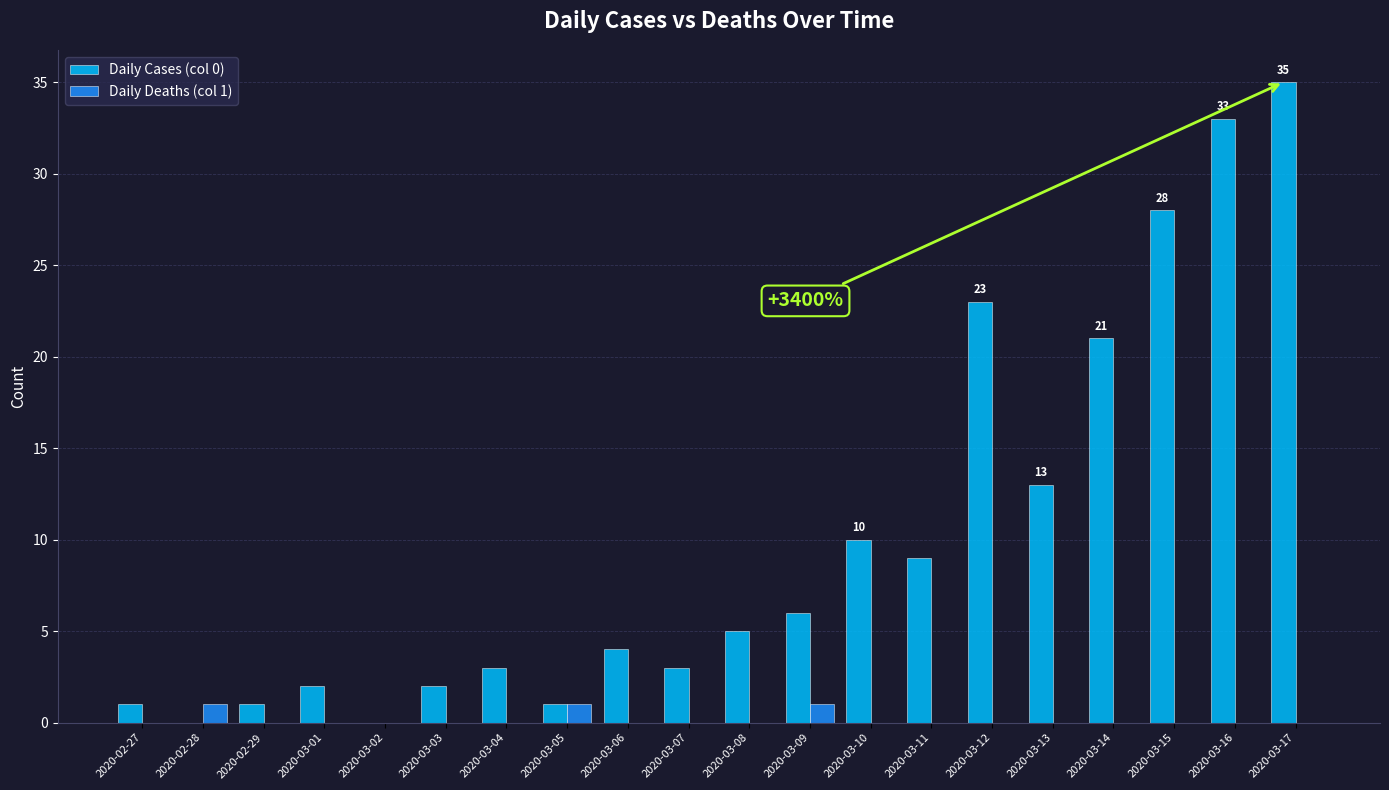

Which series changed the most between 2020-03-04 and 2020-03-10?

Daily Cases (col 0)